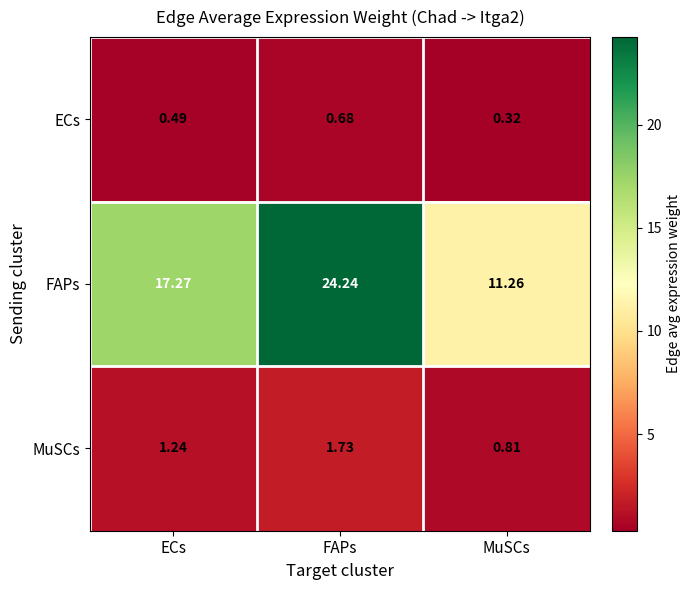

Which label corresponds to the largest value in the chart?

FAPs